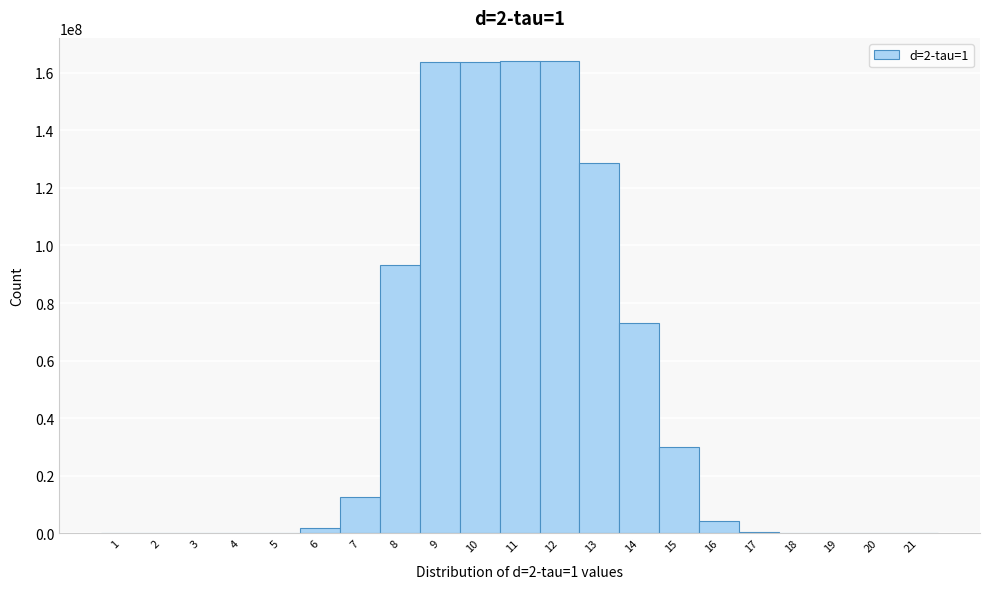

What is the sum of all values?

999999998